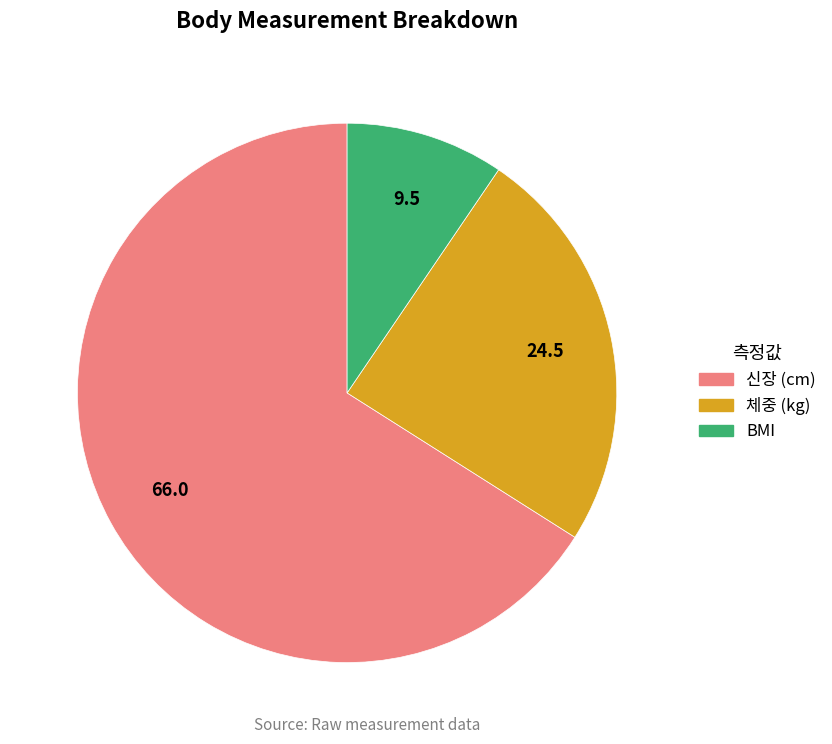

Which category has the smallest portion of the pie?

BMI